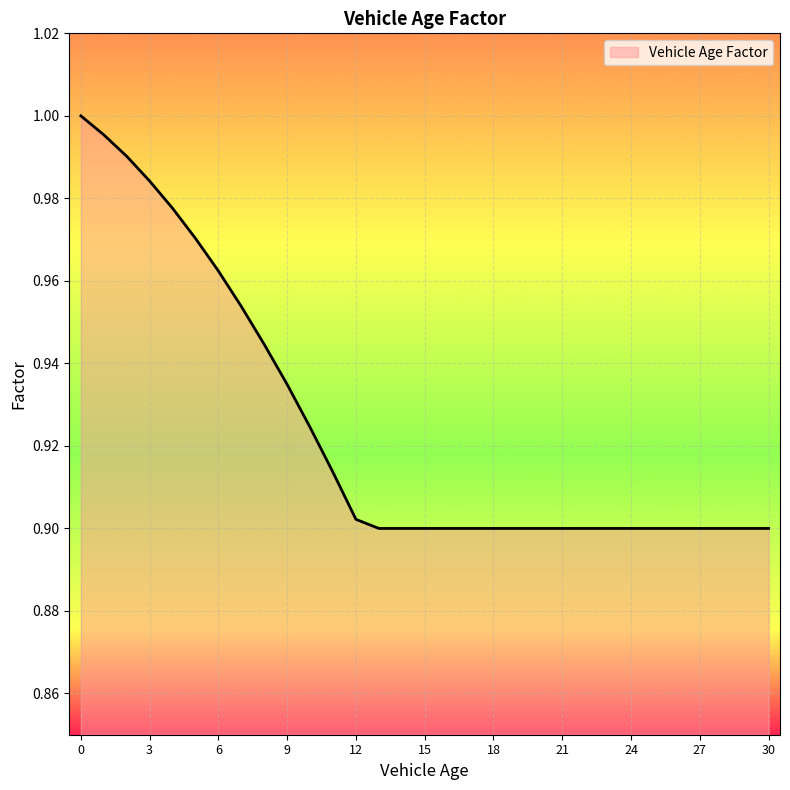

Reading right to left, transcribe all the data shown in this chart.

0.9	0.9	0.9	0.9	0.9	0.9	0.9	0.9	0.9	0.9	0.9	0.9	0.9	0.9	0.9	0.9	0.9	0.9	0.9	0.9	0.9	0.9	0.9	1.0	1.0	1.0	1.0	1.0	1.0	1.0	1.0